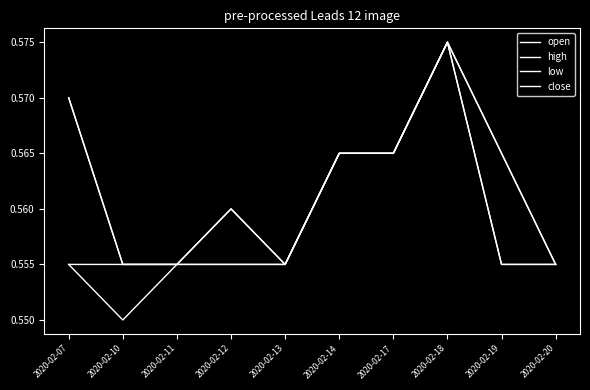

At 2020-02-14, list the series in order from largest to smallest.

open, high, low, close